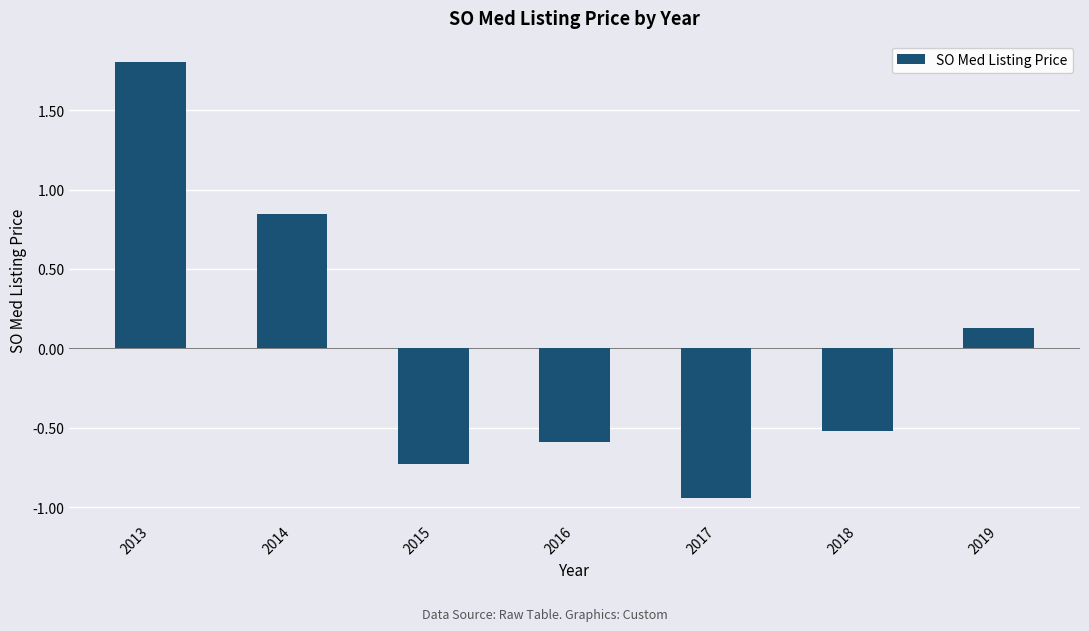

Which has a higher value, 2017 or 2018?

2018